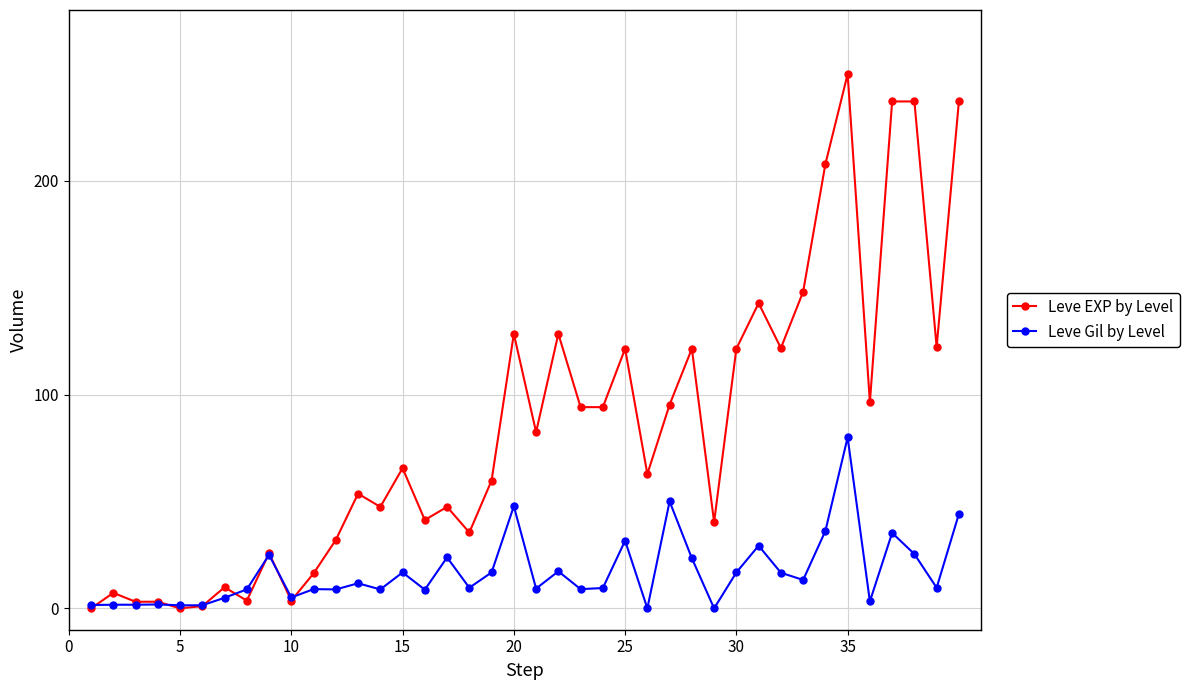

How many data points in Leve Gil by Level are less than 9?

17